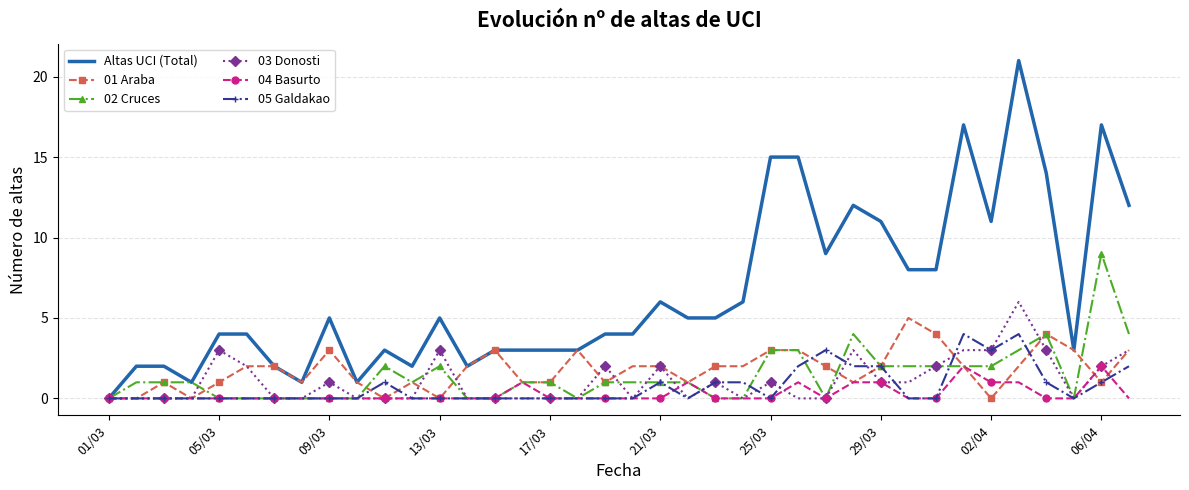

List the series in order of their peak value, highest first.

Altas UCI (Total), 02 Cruces, 03 Donosti, 01 Araba, 05 Galdakao, 04 Basurto